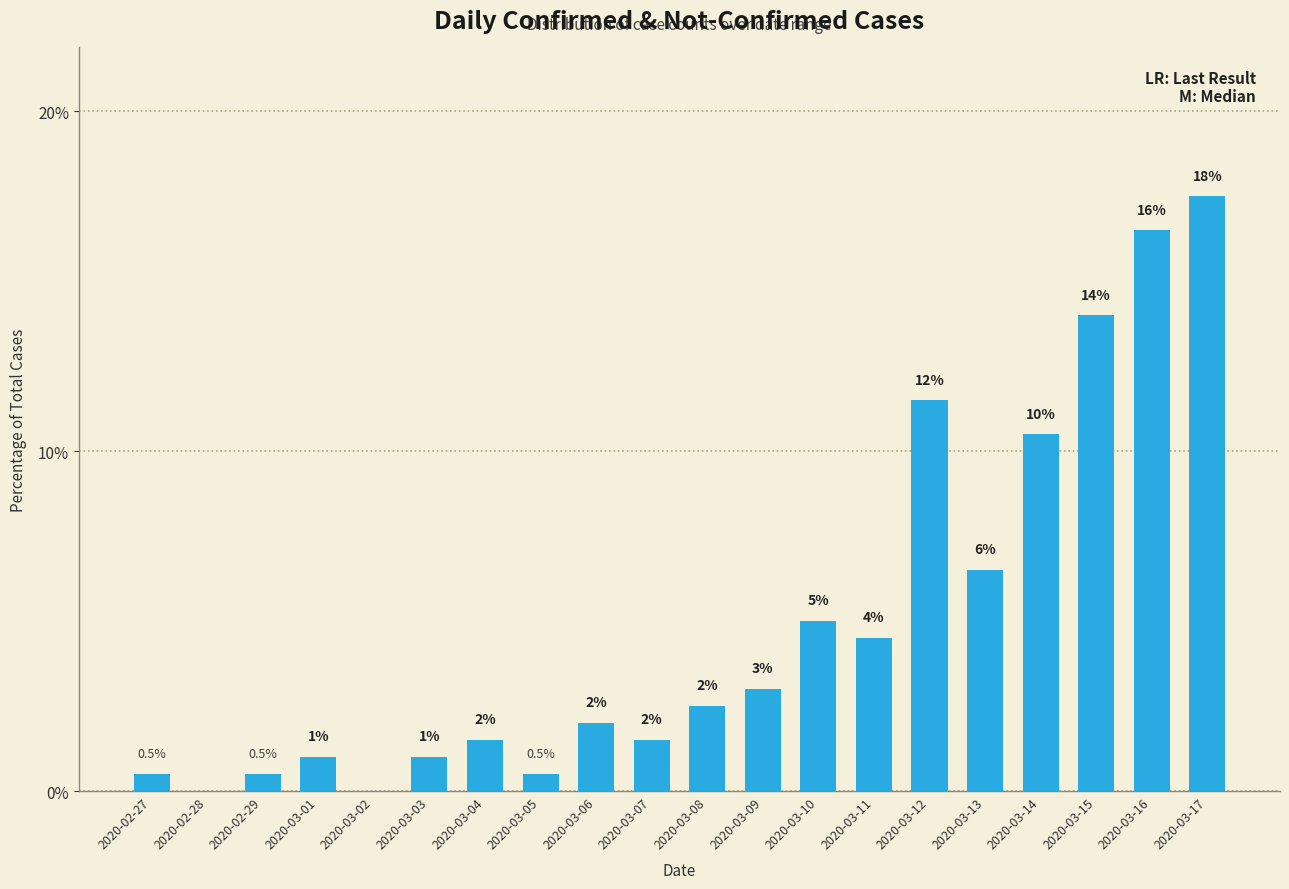

At which label is the value closest to 8?

2020-03-13